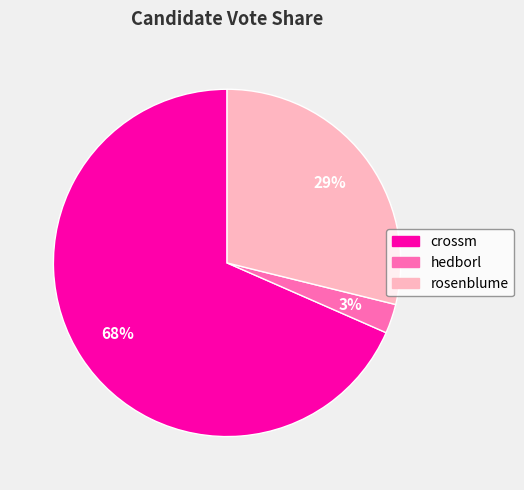

Count the number of slices in the pie.

3